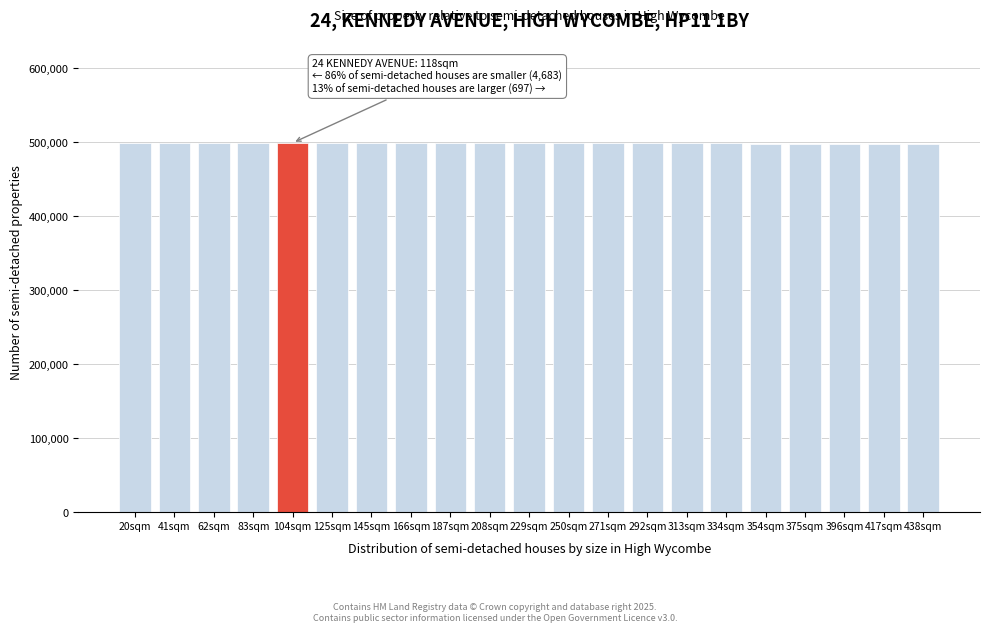

What is the label of the 5th bar from the right?

354sqm